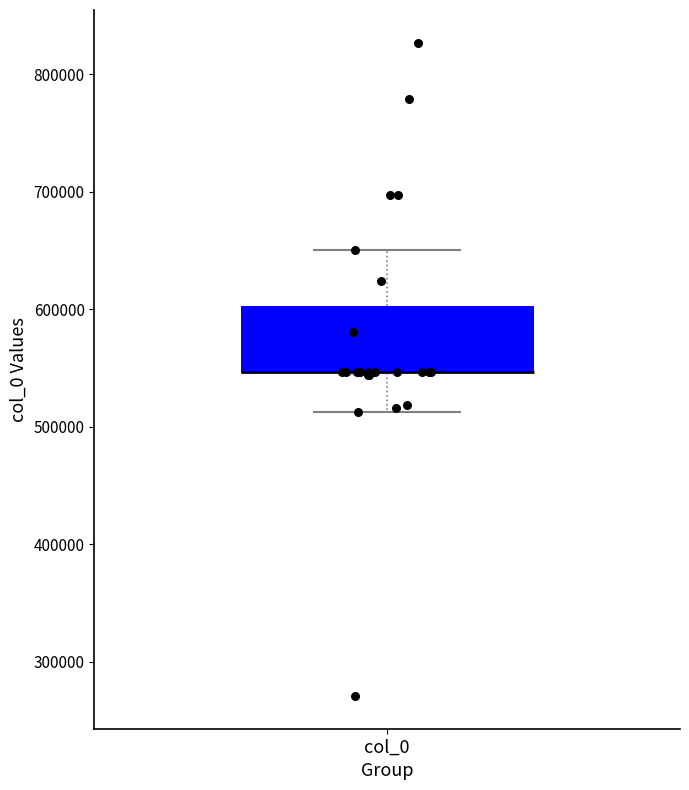

Where is the upper edge of the box for col_0 on the y-axis? The values are not printed on the chart, so give them approximately, as read against the axis.

600000